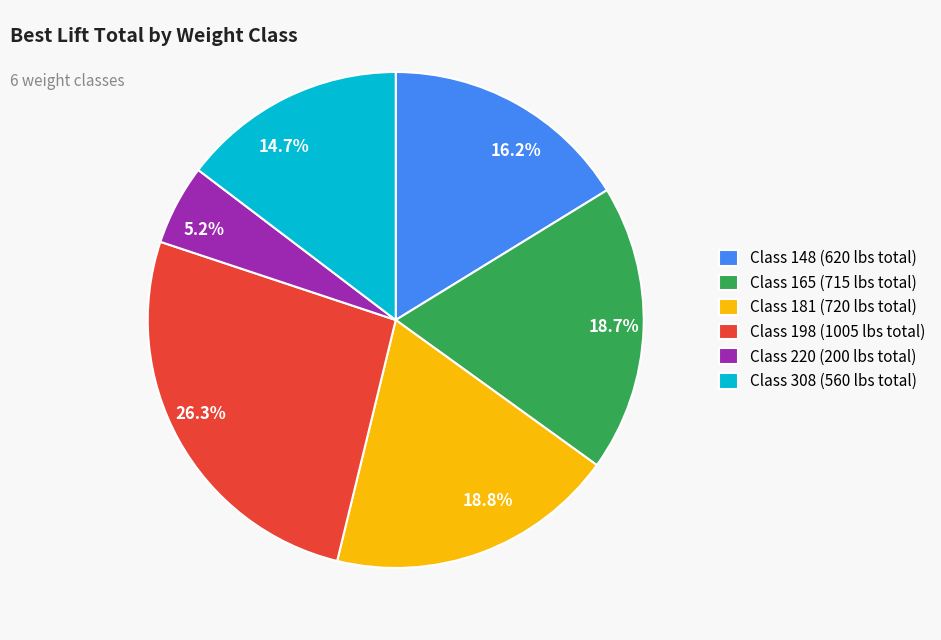

Does any single category account for the majority?

No